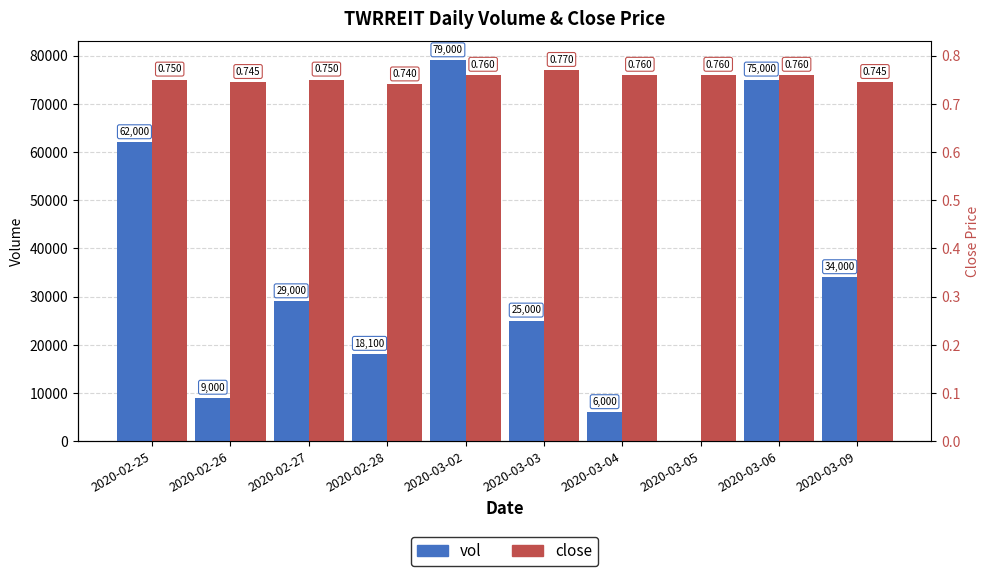

What are all the series names shown in the legend?

vol, close